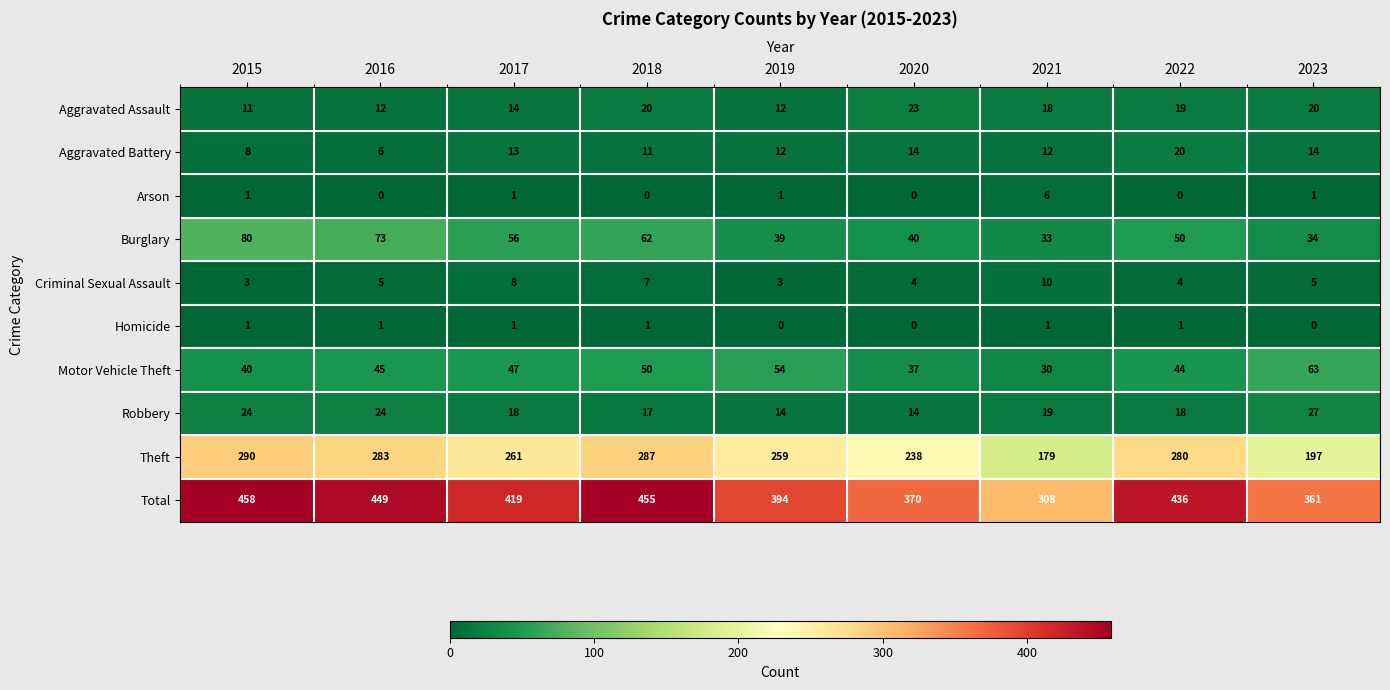

Between 2015 and 2018, which series saw the biggest shift?

Burglary